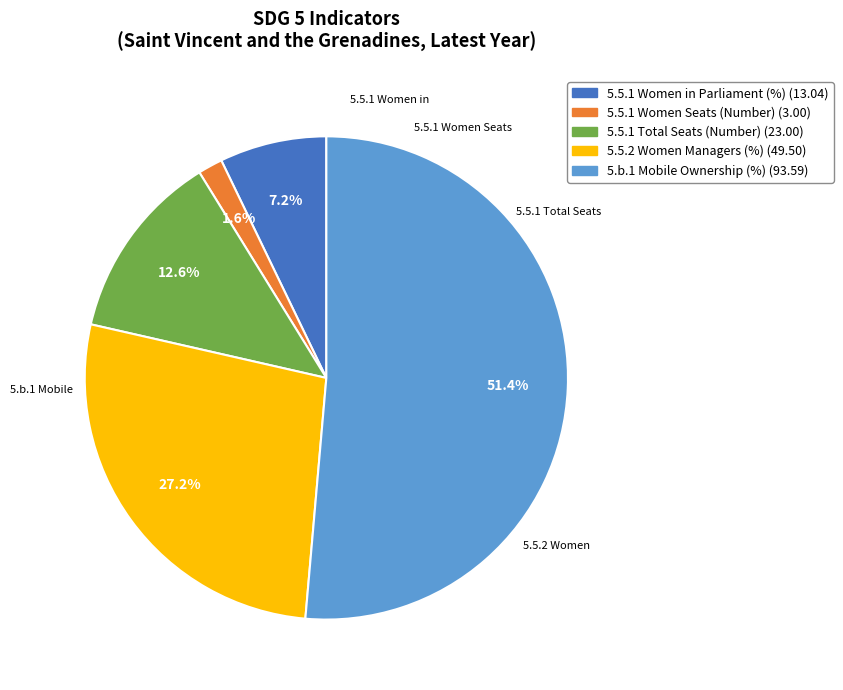

Rank the categories by value from lowest to highest.

5.5.1 Women Seats (Number) (3.00), 5.5.1 Women in Parliament (%) (13.04), 5.5.1 Total Seats (Number) (23.00), 5.5.2 Women Managers (%) (49.50), 5.b.1 Mobile Ownership (%) (93.59)